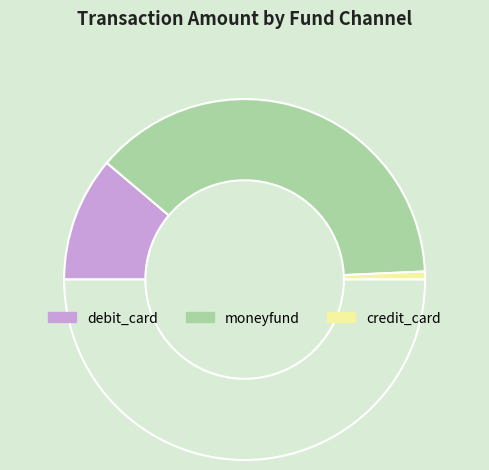

How many slices are in this pie chart?

4